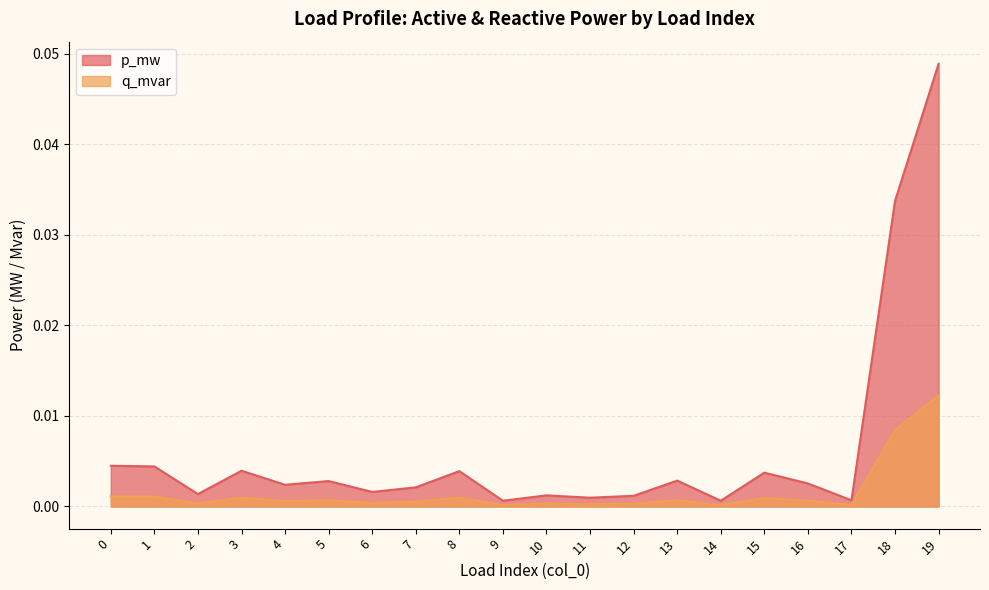

Which category has the highest value in the q_mvar series?

19